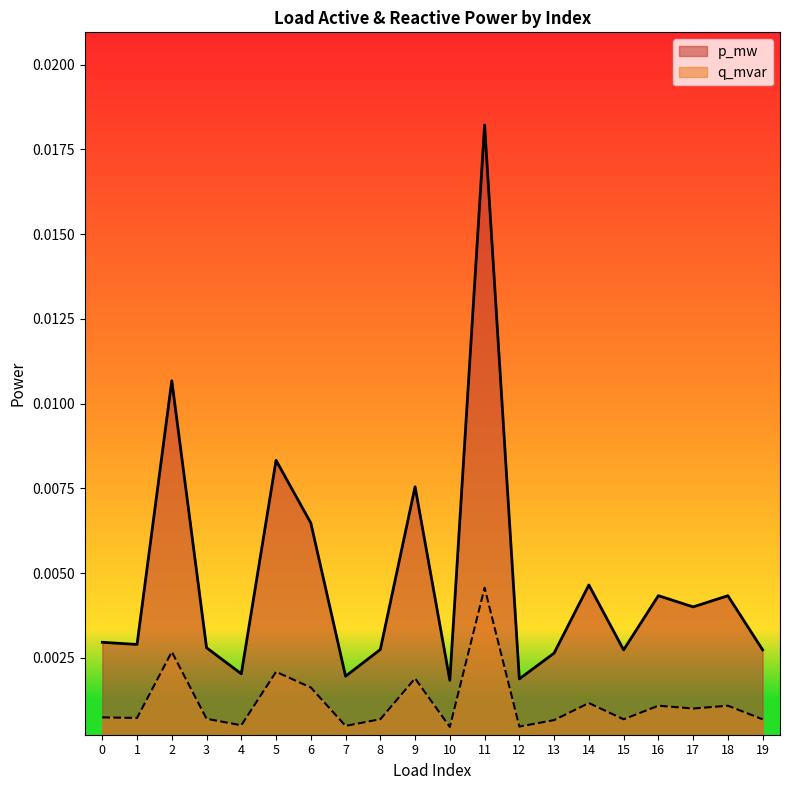

At how many categories does at least one series exceed 0?

20